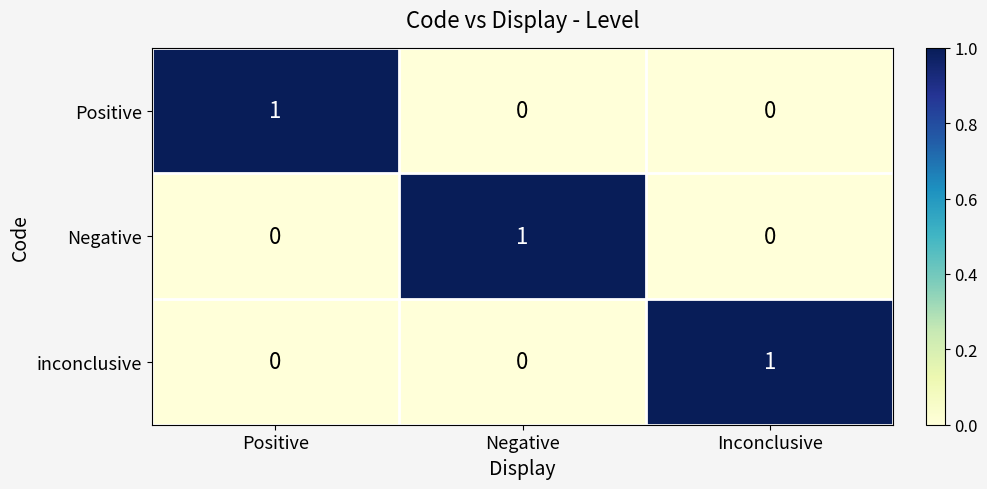

The value of Negative at Inconclusive is 0. True or false?

True